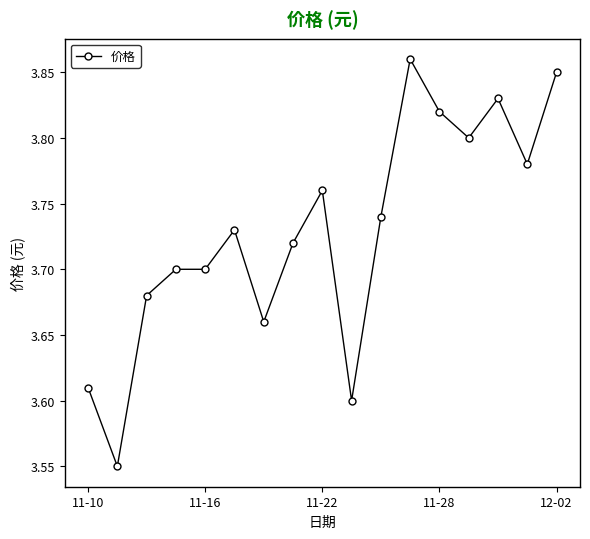

What is the sum of all values?

63.4